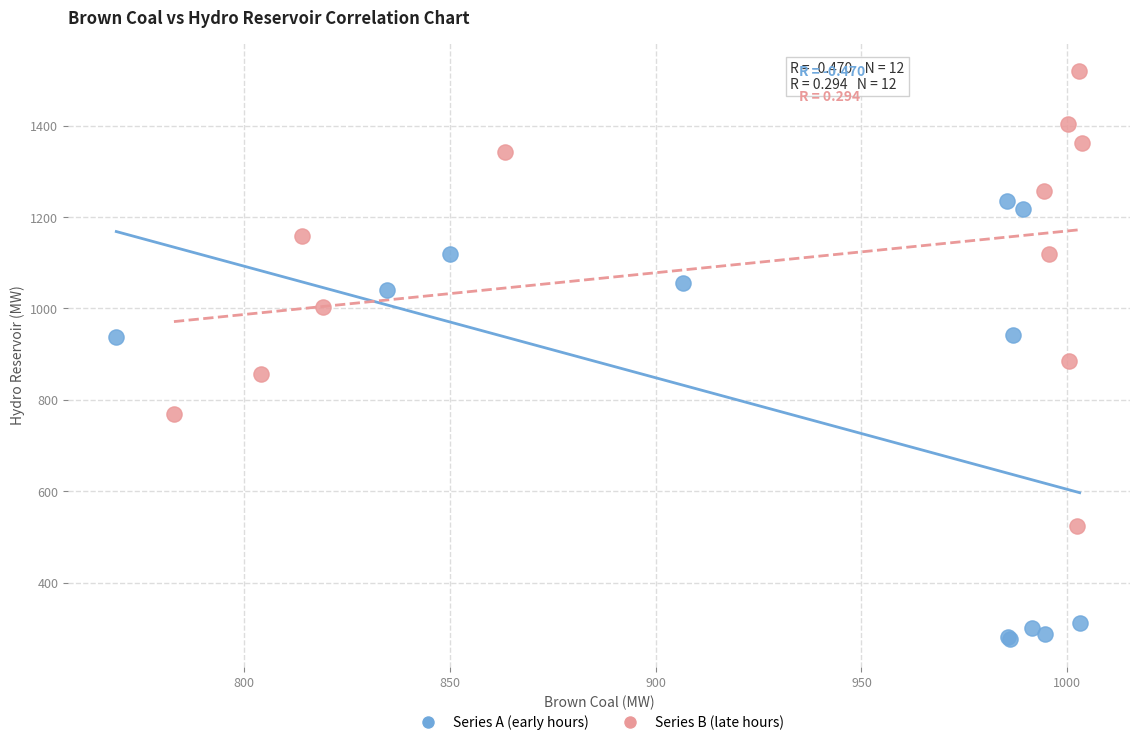

Which series contains the lowest Y value?

Series A (early hours)